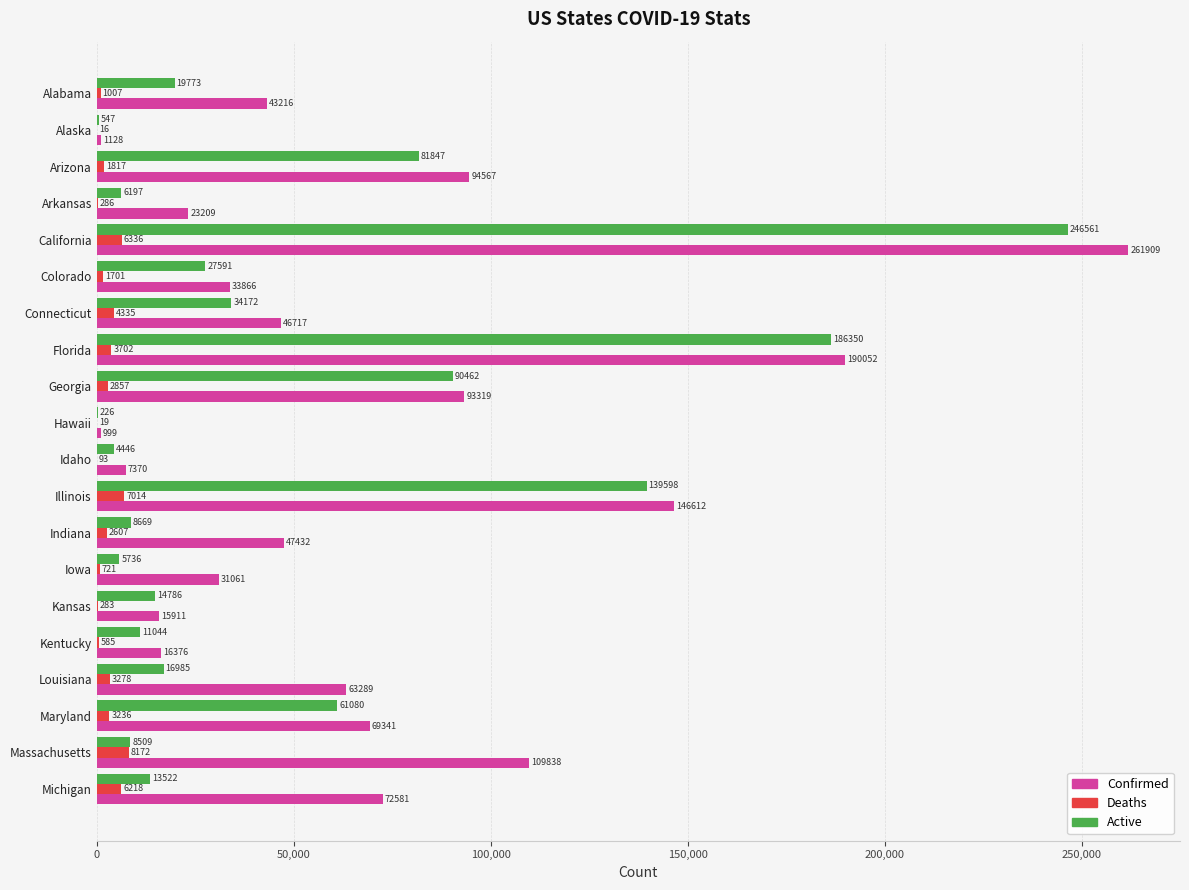

The value of Active at Alabama is 19773. True or false?

True